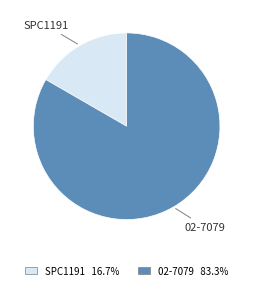

Combined, do 02-7079 and SPC1191 account for over 50%?

Yes